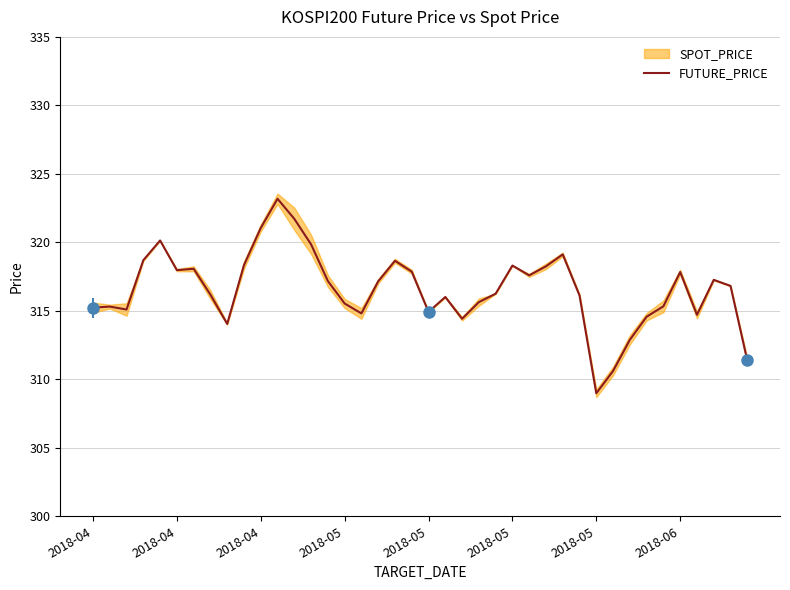

What is the change in value from 11 to 34?

-7.9